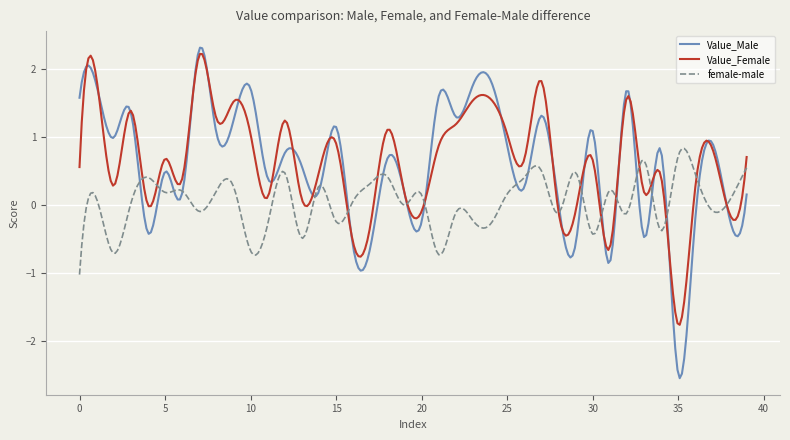

What is the lowest value of the female-male series?

-1.0